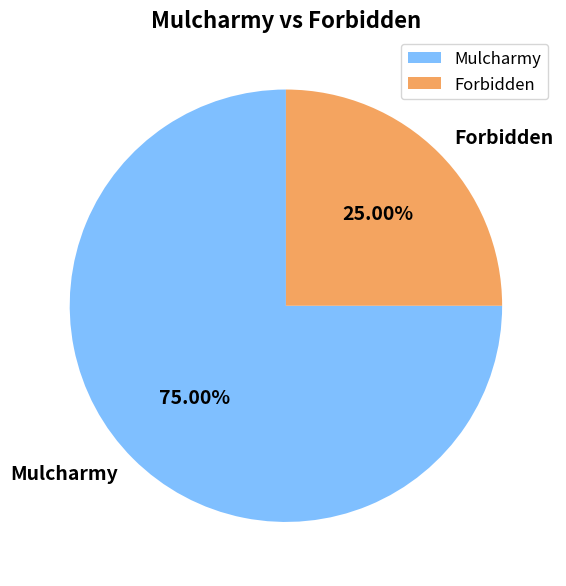

Which category has the smallest portion of the pie?

Forbidden